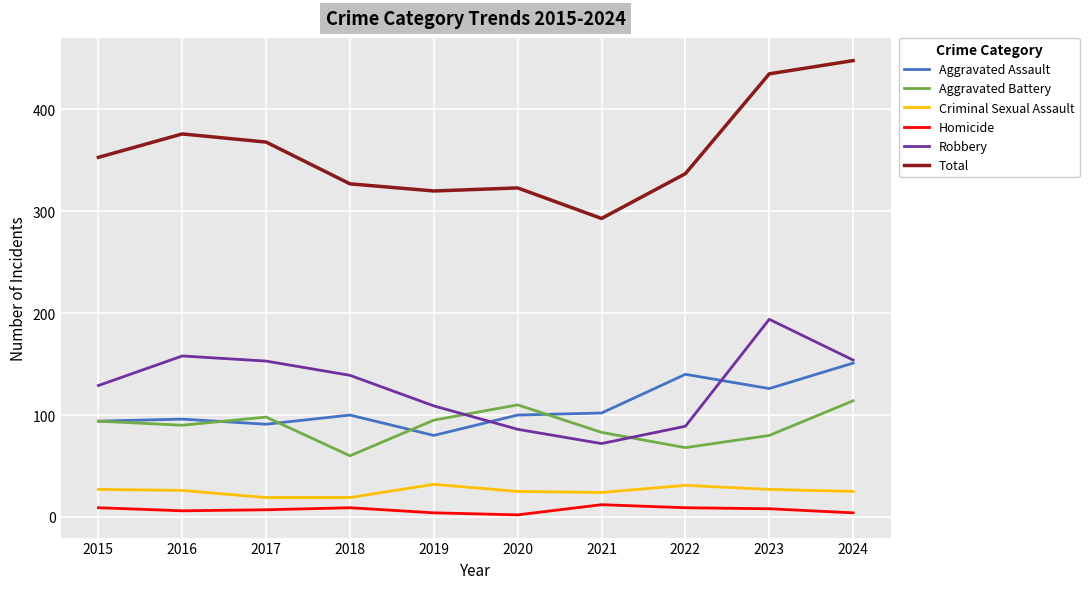

What is the sum of the Total values at 2015 and 2018?

680